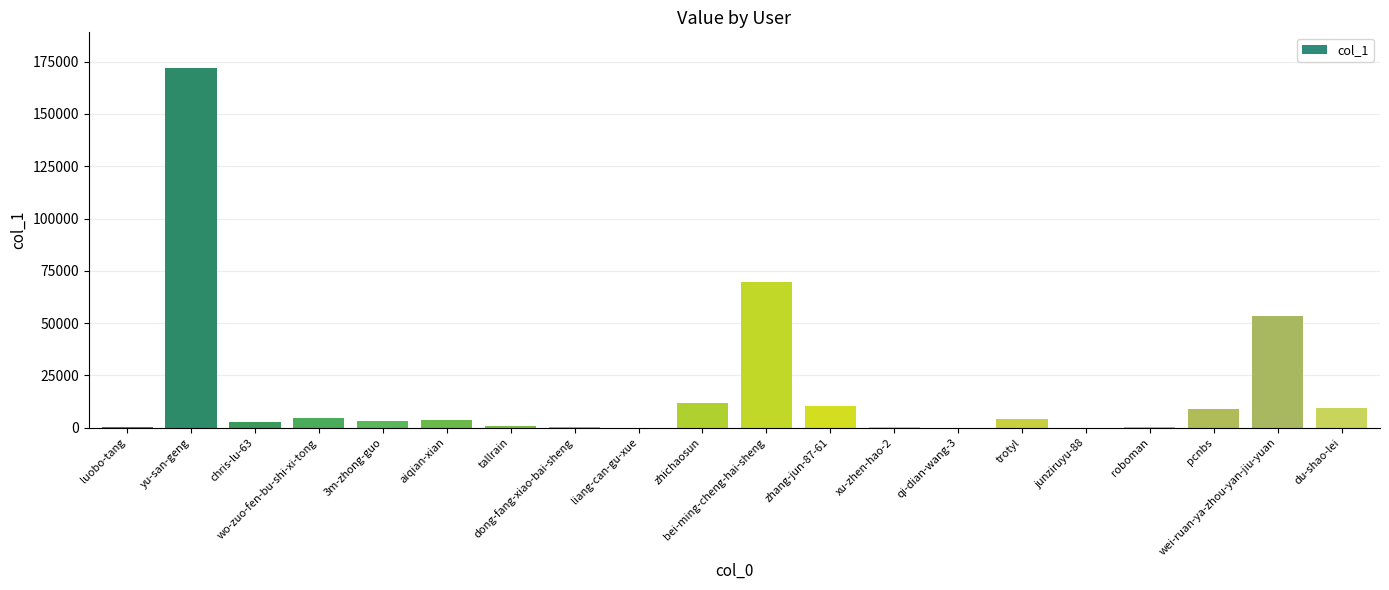

What is the sum of all values?

355384